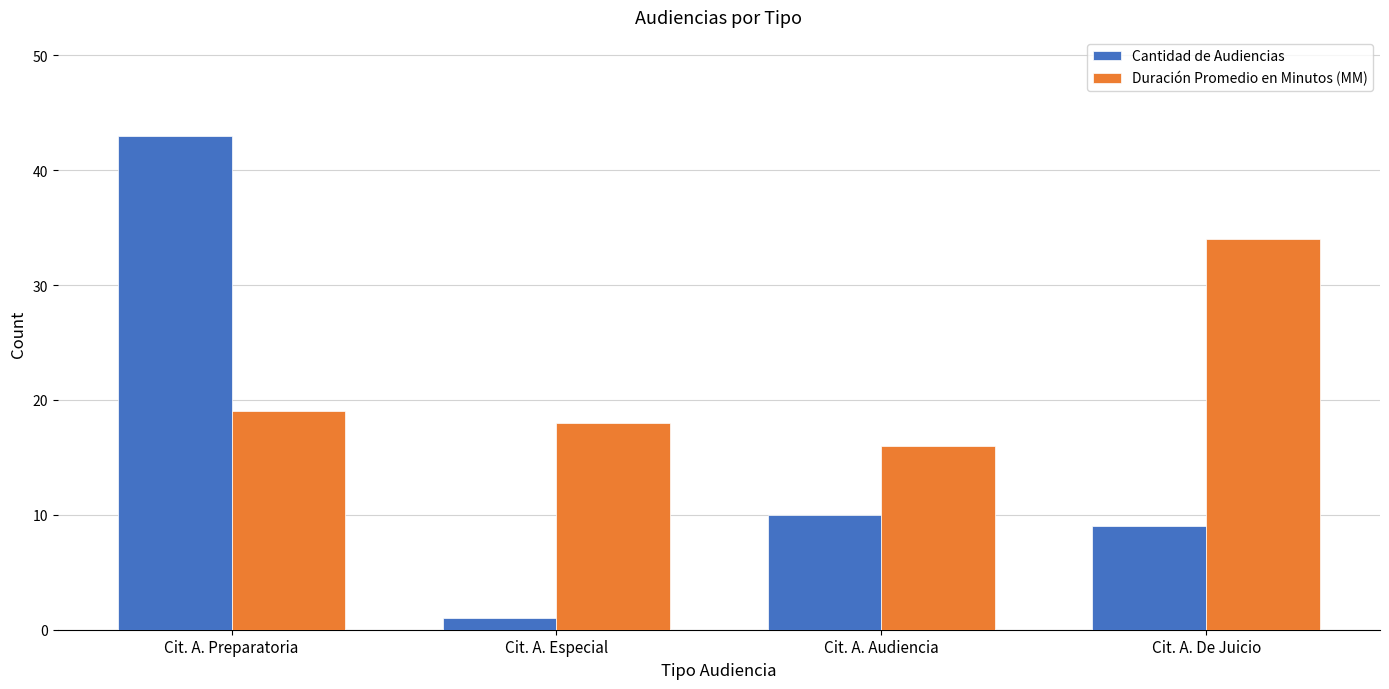

Reading left to right, transcribe all the data shown in this chart.

Cantidad de Audiencias: Cit. A. Preparatoria=43	Cit. A. Especial=1	Cit. A. Audiencia=10	Cit. A. De Juicio=9
Duración Promedio en Minutos (MM): Cit. A. Preparatoria=19	Cit. A. Especial=18	Cit. A. Audiencia=16	Cit. A. De Juicio=34